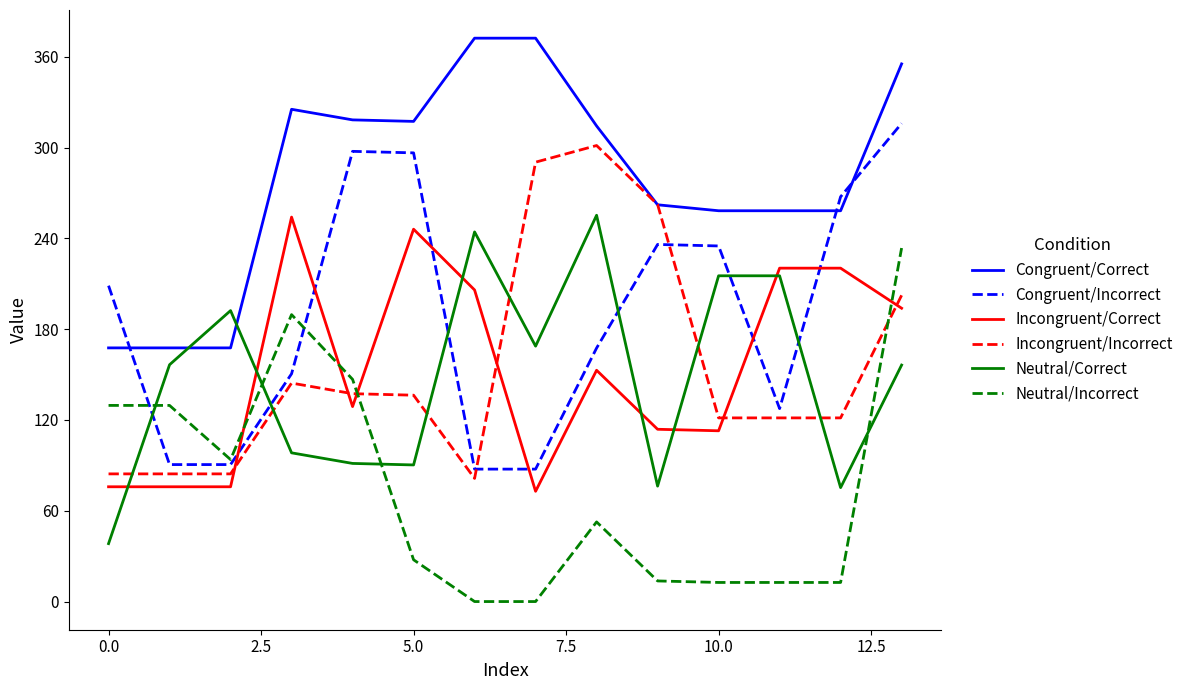

How many times do Neutral/Incorrect and Incongruent/Incorrect cross each other?

2